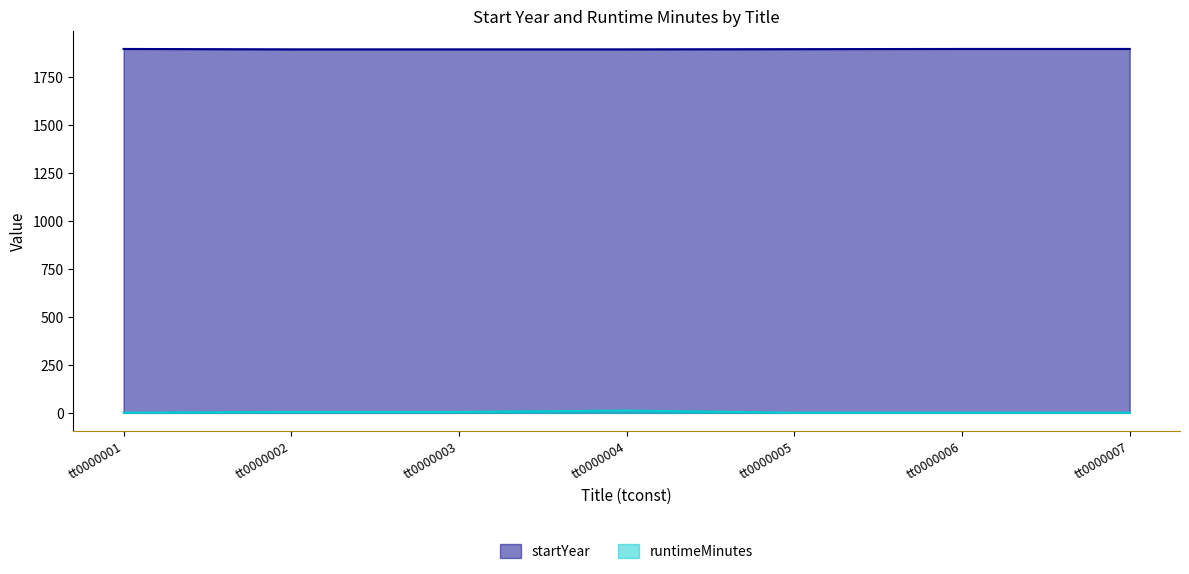

Rank the series by their average value, from lowest to highest.

runtimeMinutes, startYear